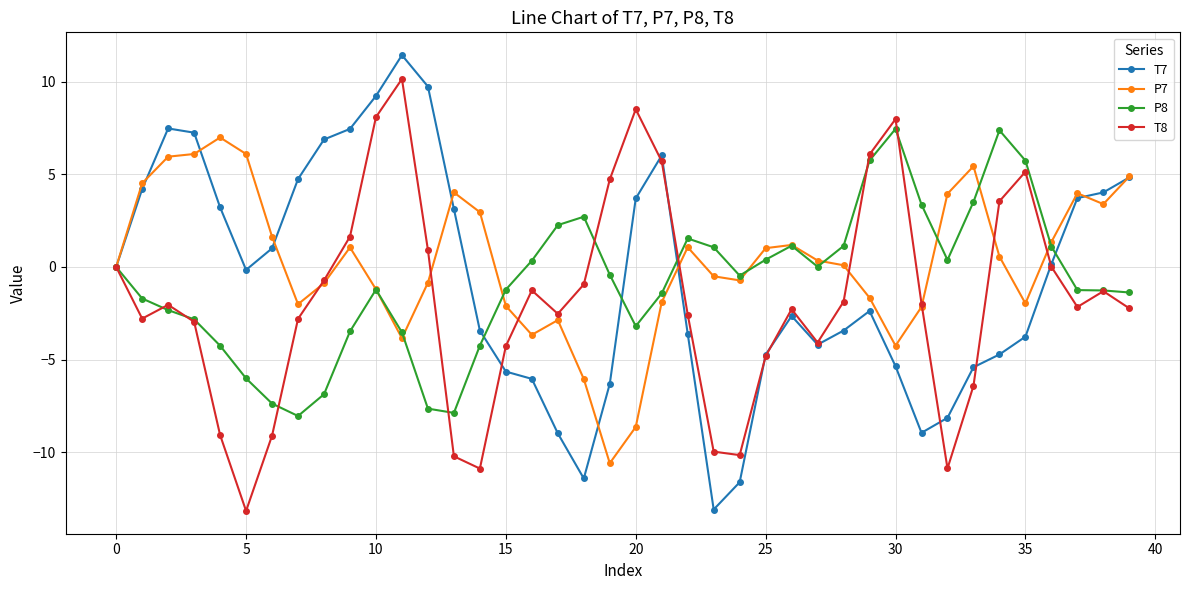

True or false: P7 has more than 2 interior local peaks.

True